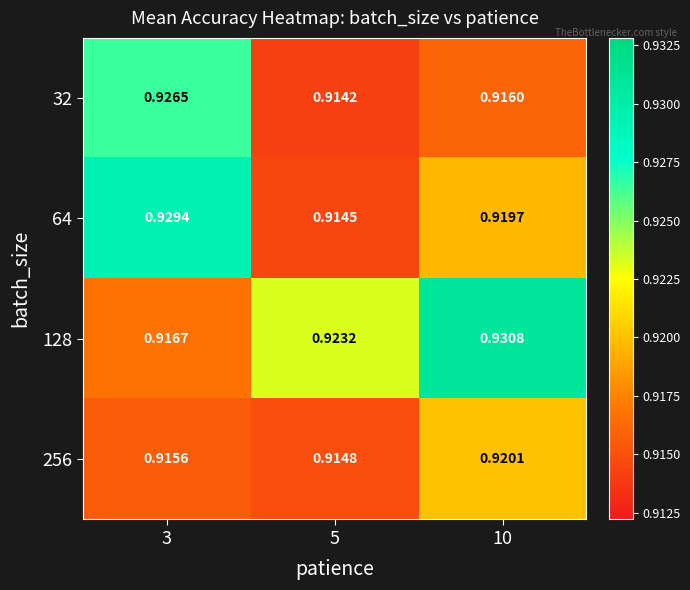

Reading right to left, extract all data points from this chart.

32: 10=0.9	5=0.9	3=0.9
64: 10=0.9	5=0.9	3=0.9
128: 10=0.9	5=0.9	3=0.9
256: 10=0.9	5=0.9	3=0.9